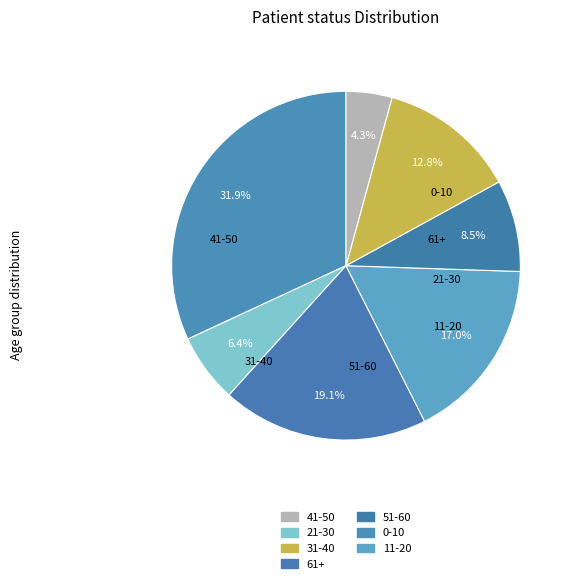

Count the number of slices in the pie.

7